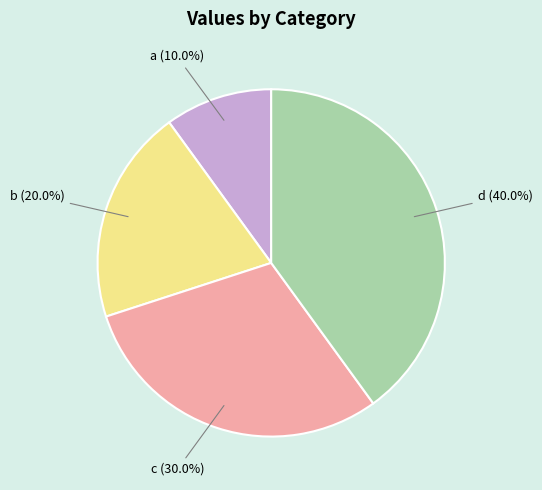

What percentage is the c slice, to the nearest percent?

30%